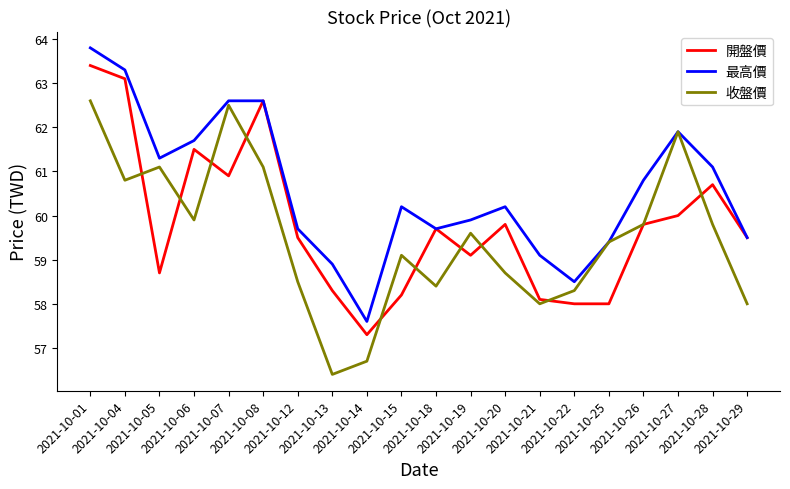

List the series in order of their overall mean, lowest first.

收盤價, 開盤價, 最高價